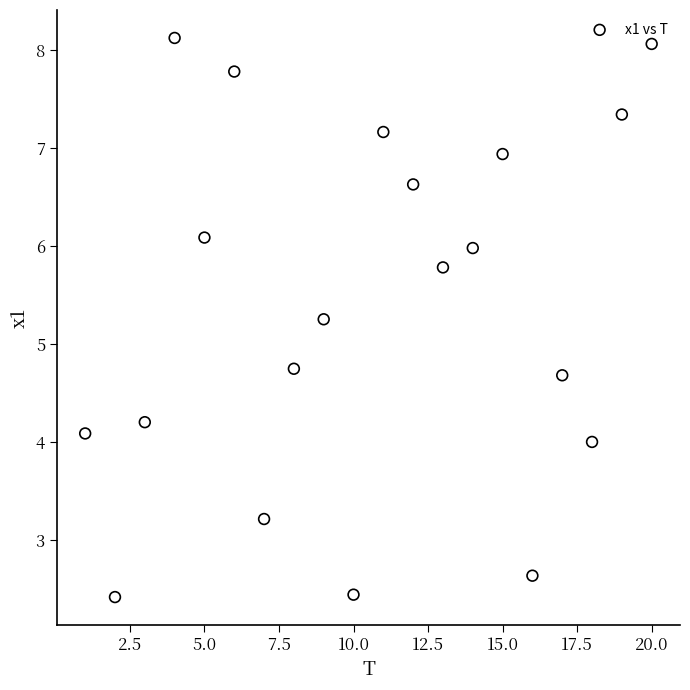

What is the range of X values (max minus min)?

19.0